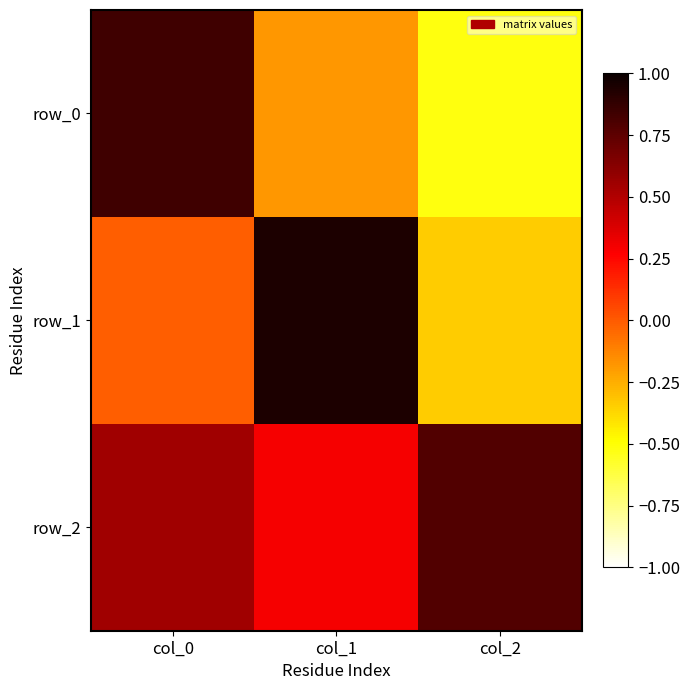

What is the sum of the row_2 values at col_0 and col_1?

0.8